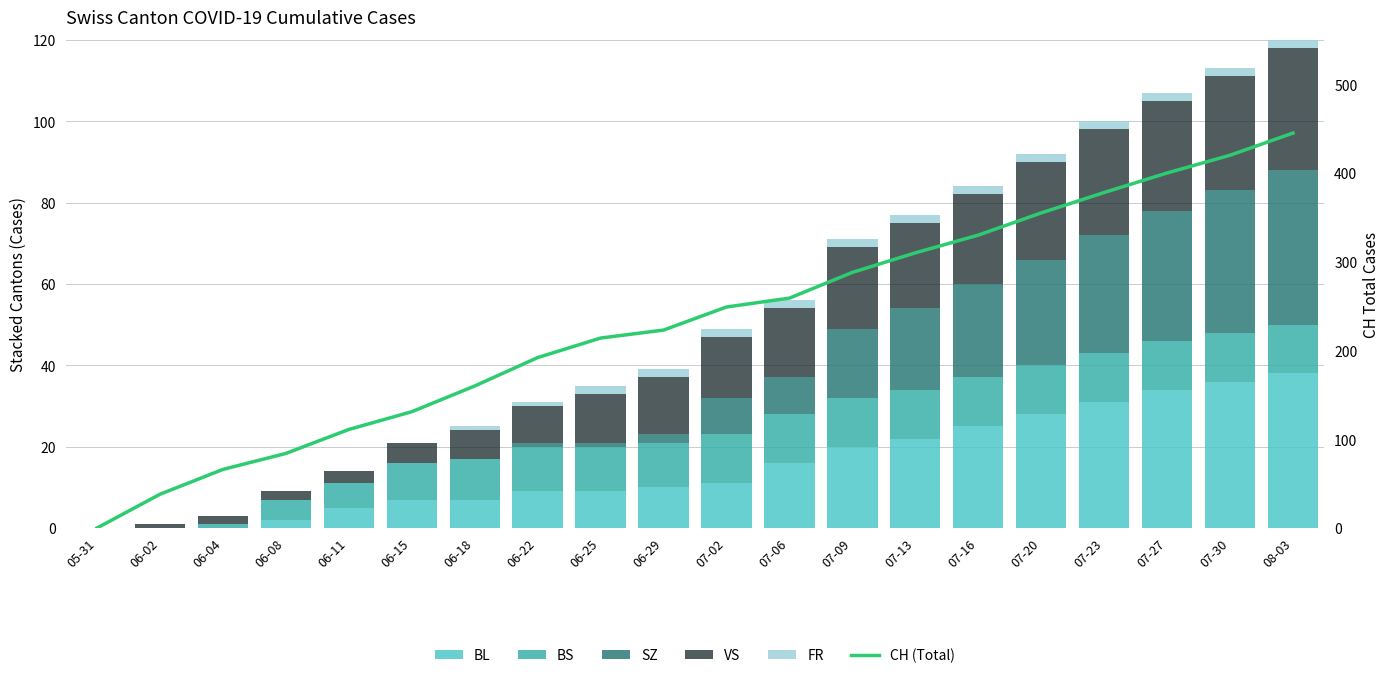

What is the sum of the SZ values at 06-18 and 07-20?

26